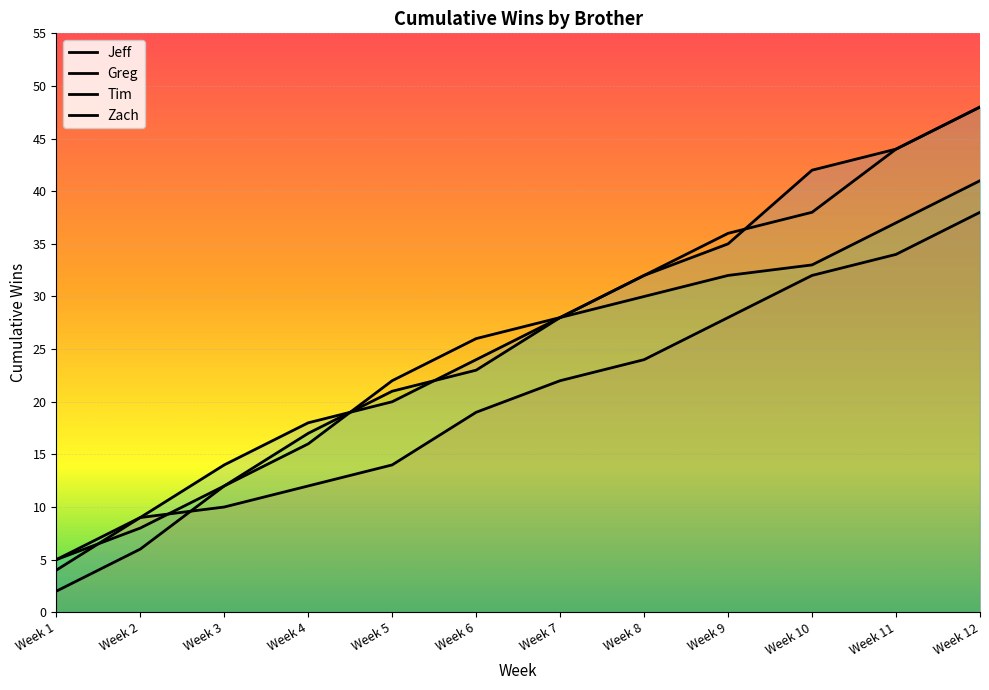

At how many categories does at least one series exceed 28?

5